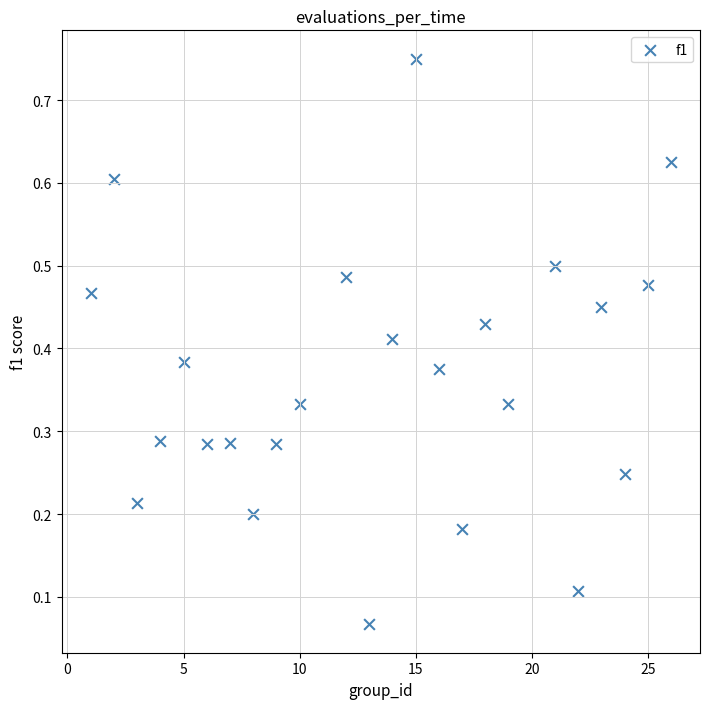

What is the range of Y values (max minus min)?

0.7